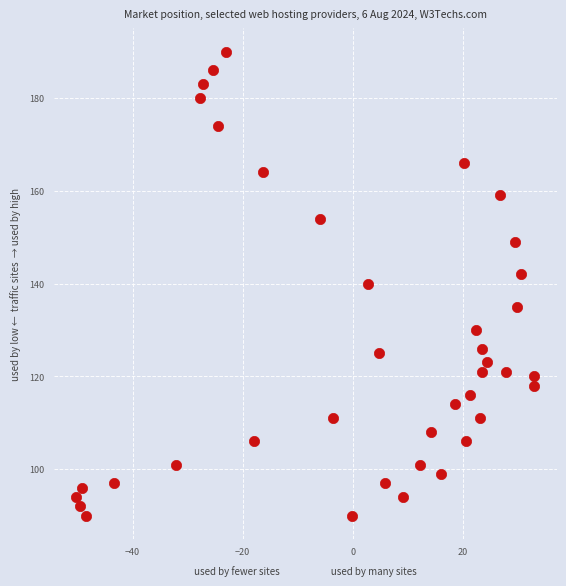

What is the range of Y values (max minus min)?

100